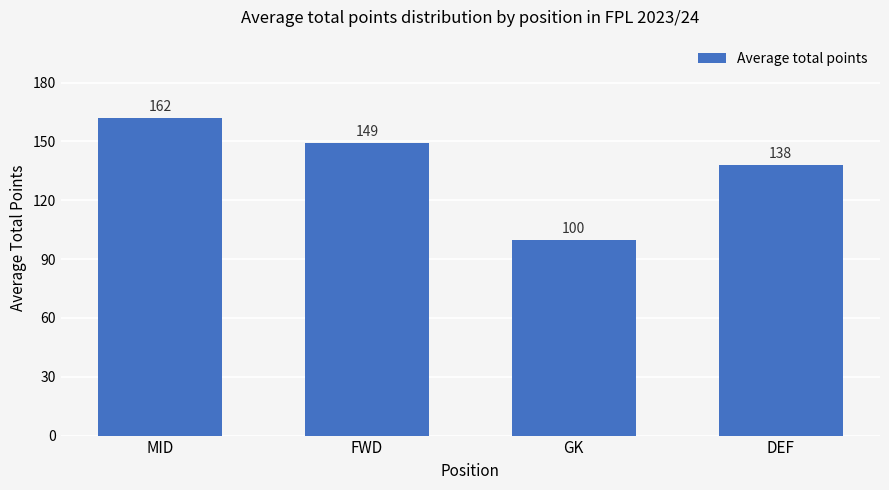

What is the sum of all values?

548.7